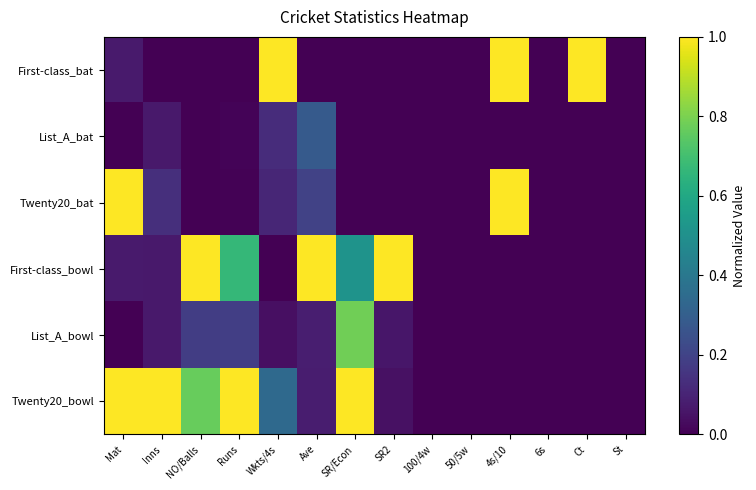

What is the total value across all series at Runs?

1.9